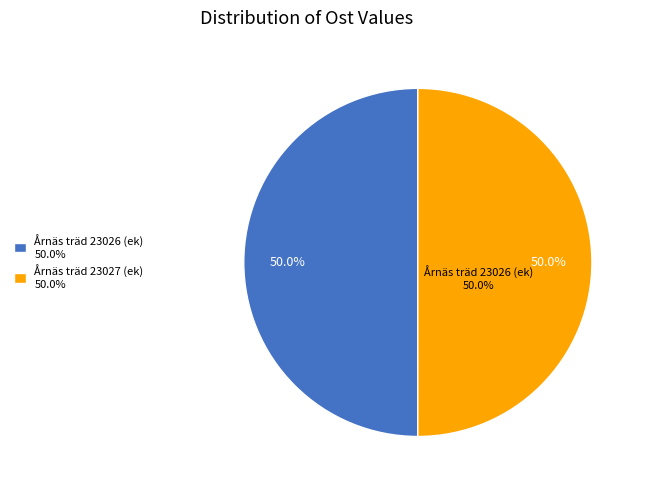

Is there a majority slice in this chart?

Yes